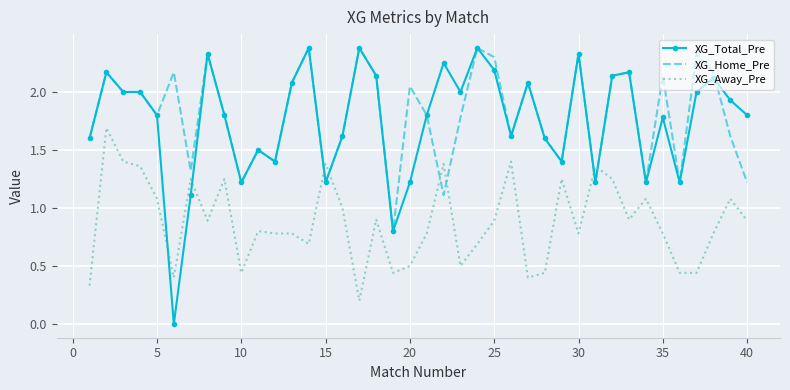

What is the lowest value of the XG_Home_Pre series?

0.8